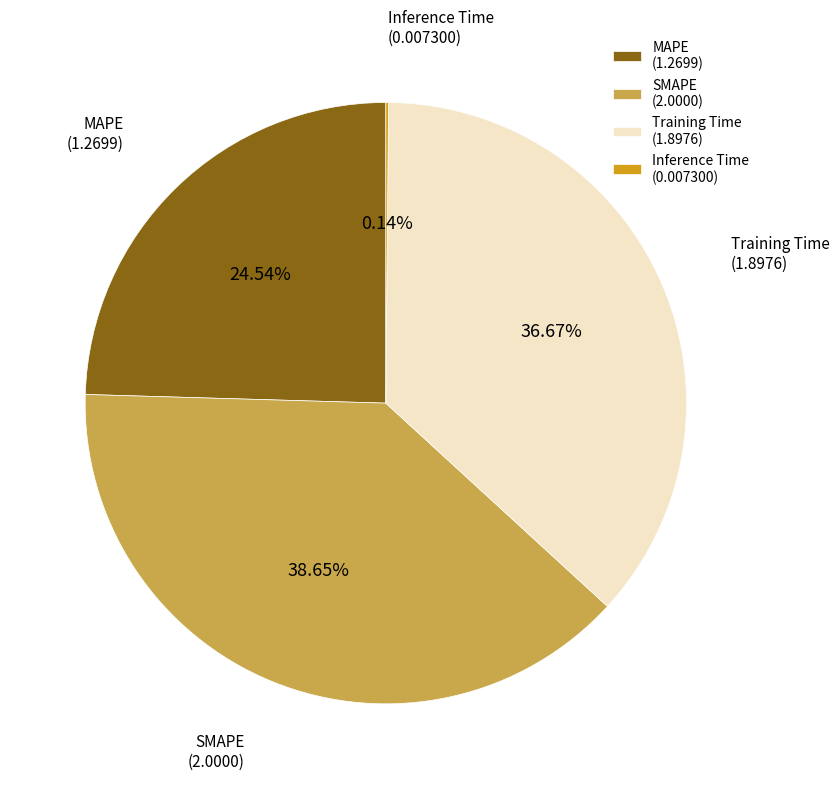

Is Training Time the majority of the pie?

No